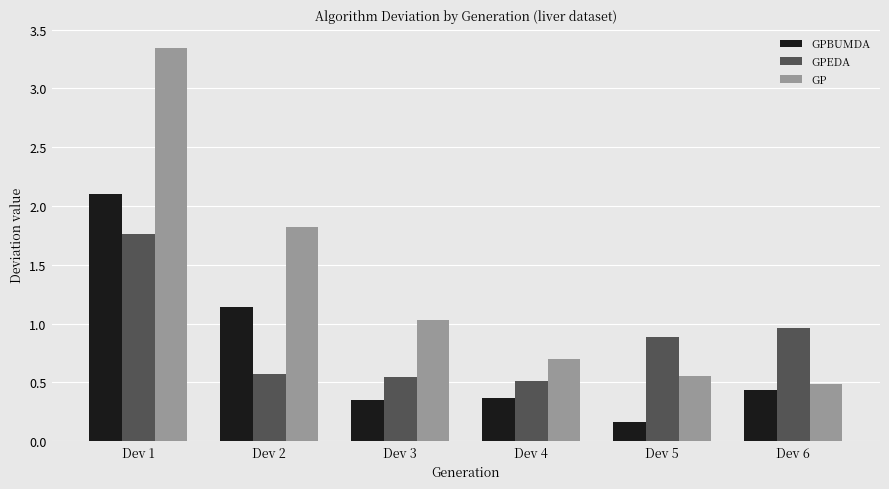

Which series changed the most between Dev 2 and Dev 4?

GP